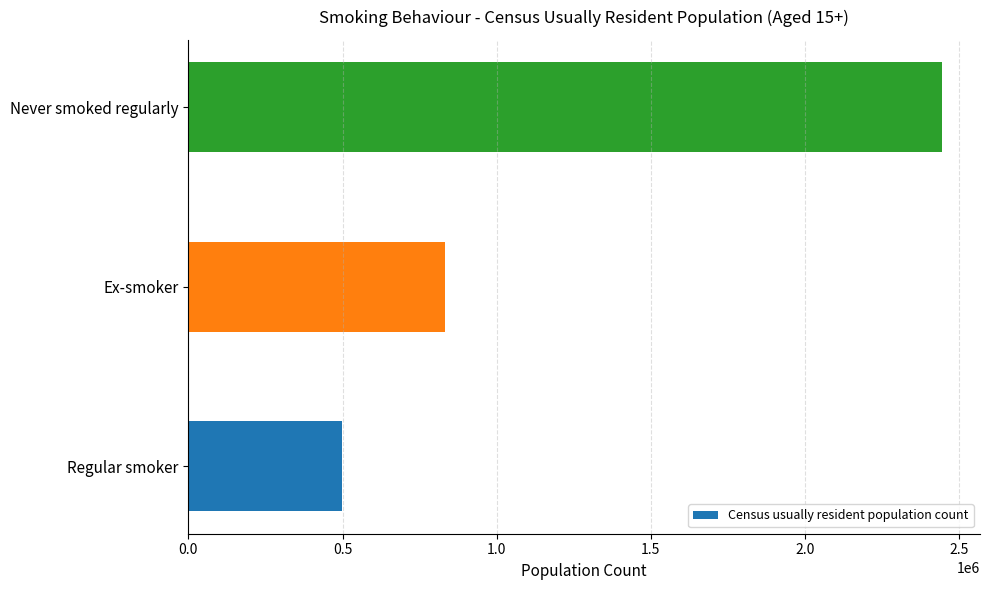

Approximately how many times larger is the value at Never smoked regularly compared to Ex-smoker?

2.9